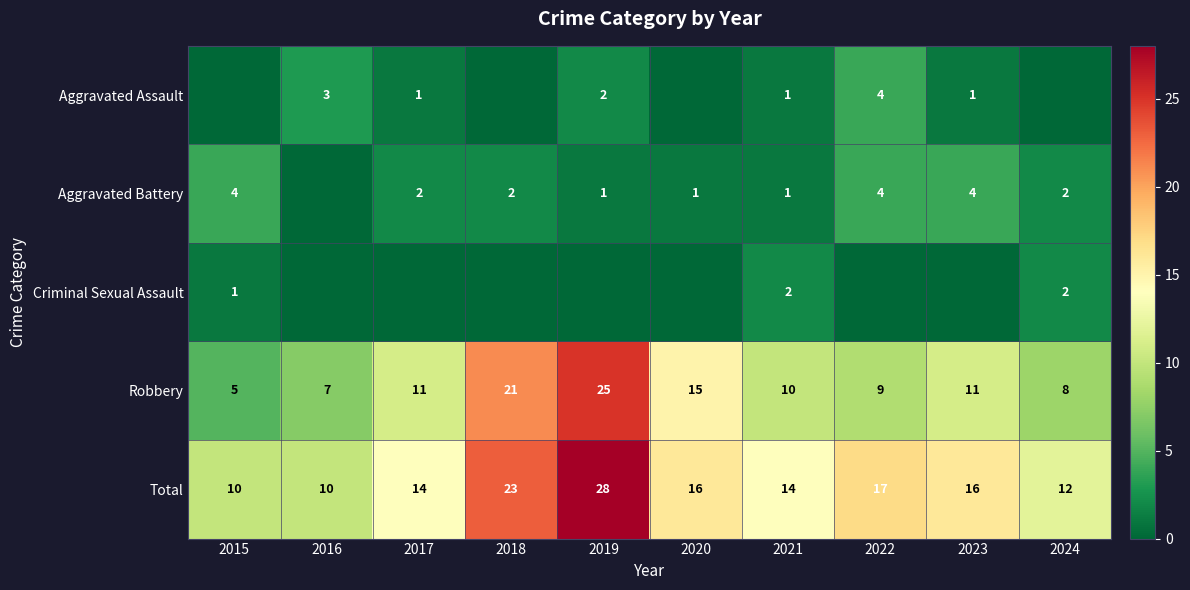

Which category has the lowest value in the Total series?

2015